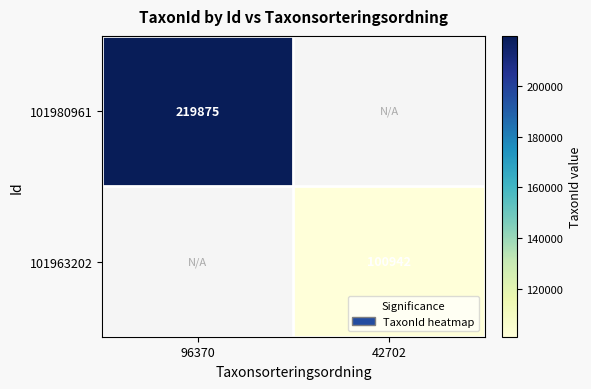

The 101980961 series shows 151909 at 96370. True or false?

False